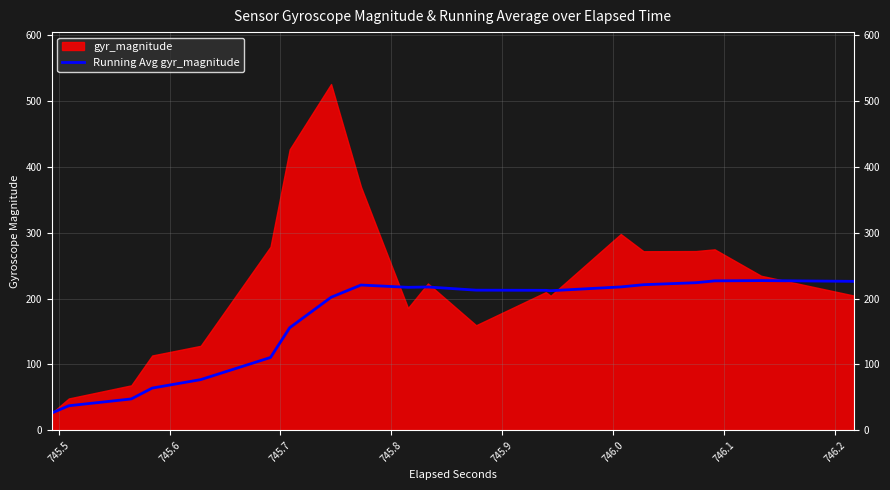

What is the lowest value of the Running Avg gyr_magnitude series?

26.2